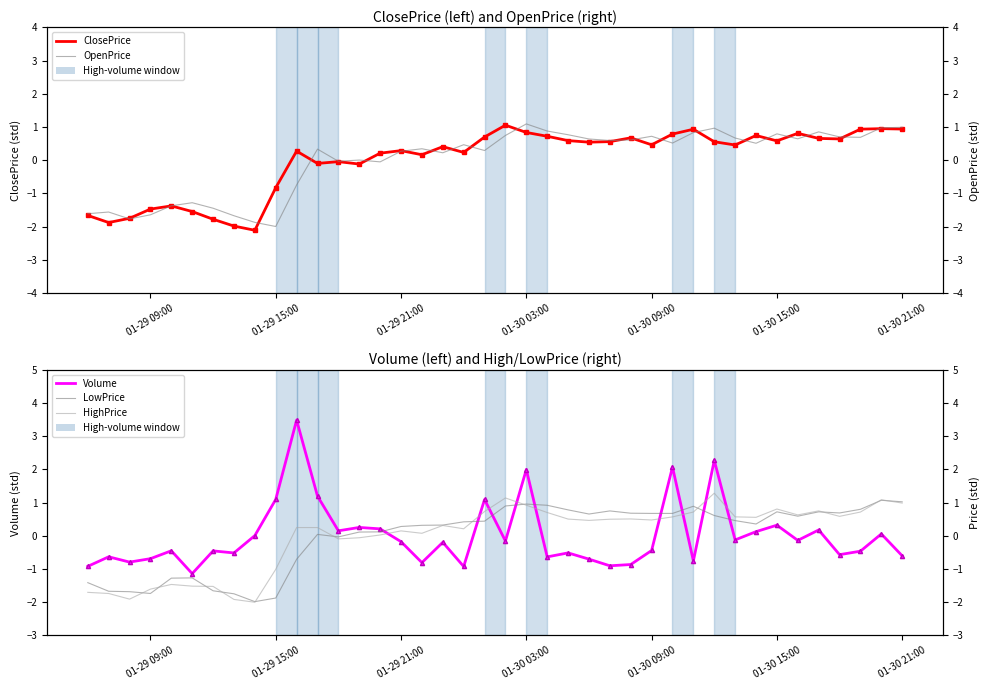

Is this an area chart (filled region under the line)?

No